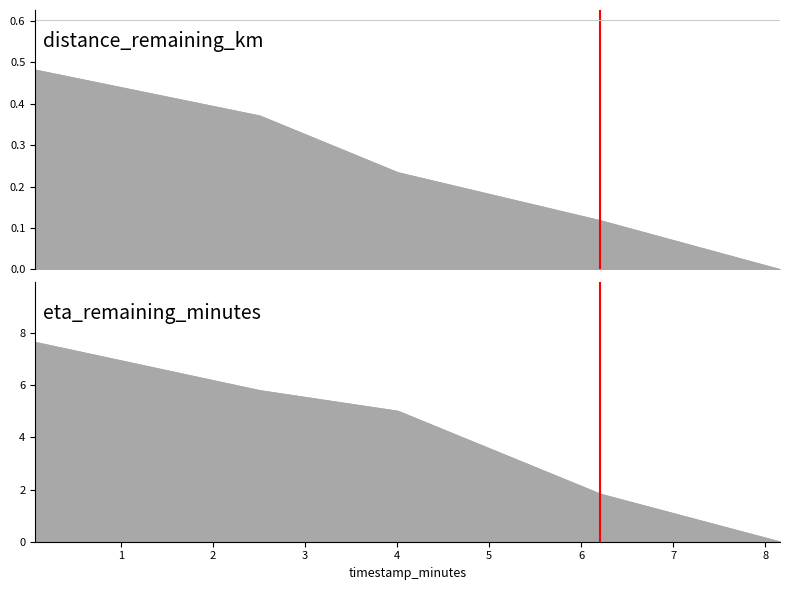

Count the number of data series in this chart.

2